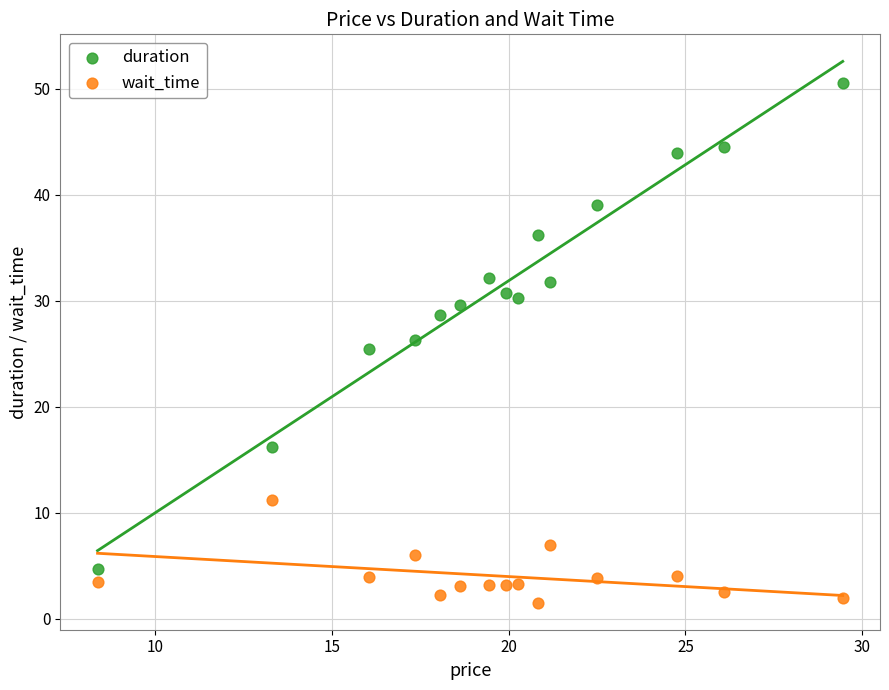

Which series has the widest spread of Y values?

duration